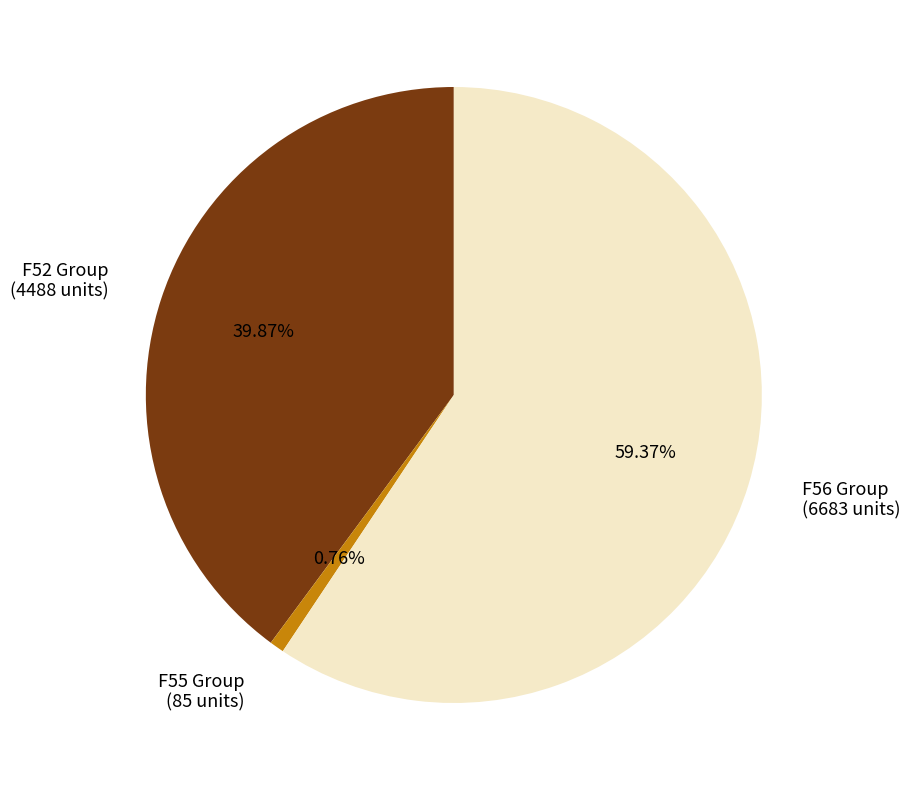

Rank the categories by value from highest to lowest.

F56 Group (6683 units), F52 Group (4488 units), F55 Group (85 units)